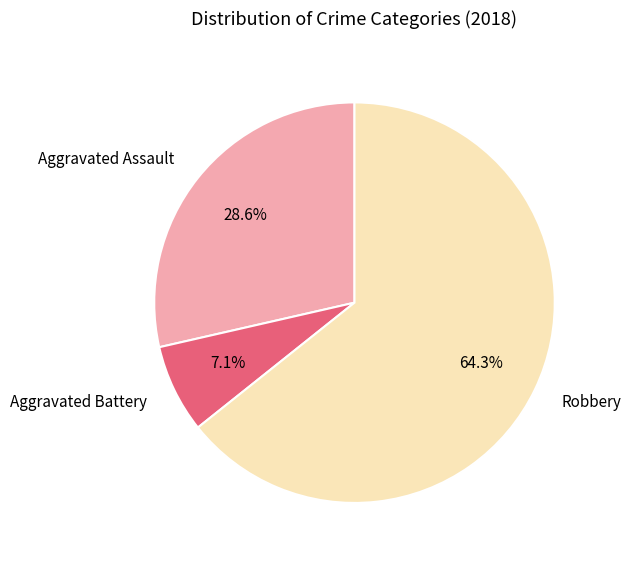

Count the number of slices in the pie.

3